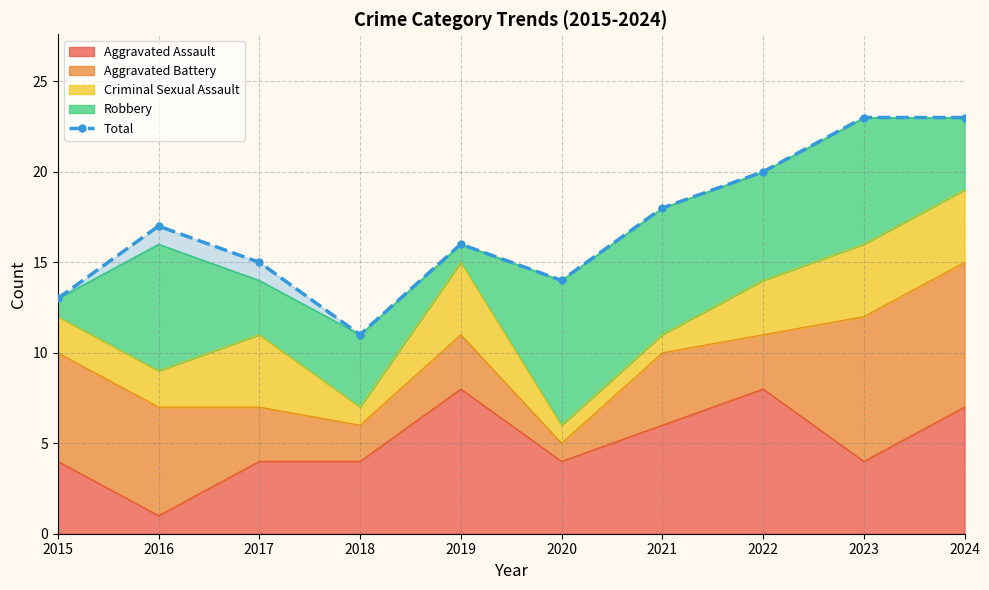

At which label is the value closest to 17?

2016